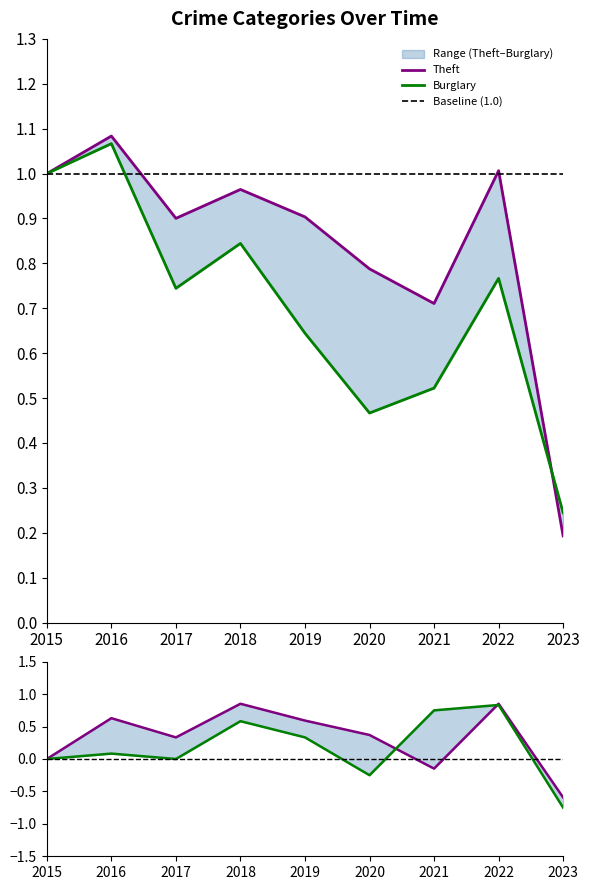

At how many categories does at least one series exceed 0?

9